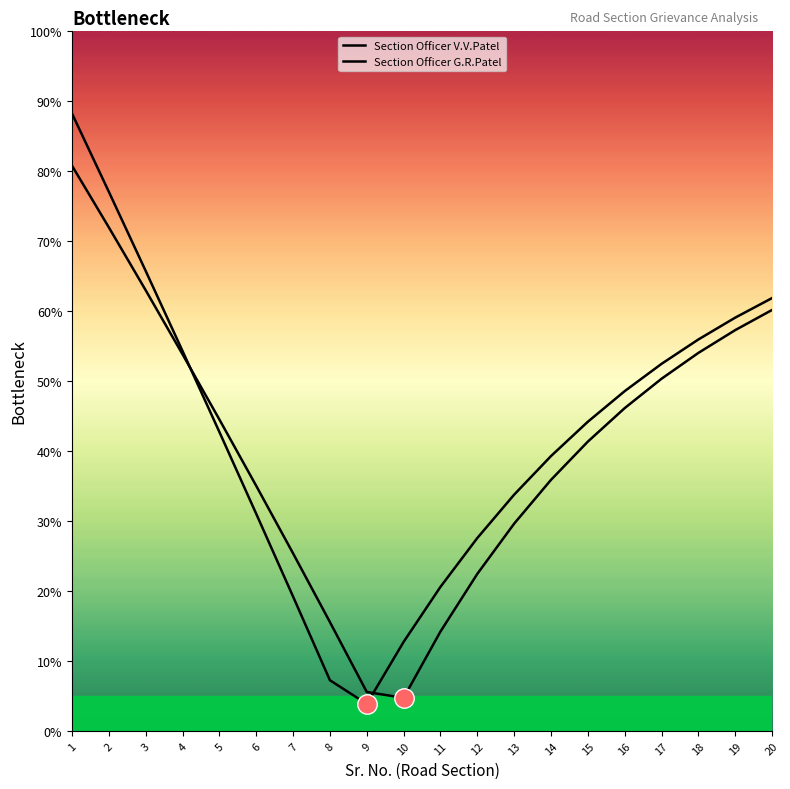

True or false: Section Officer G.R.Patel has more than 1 interior local peaks.

False